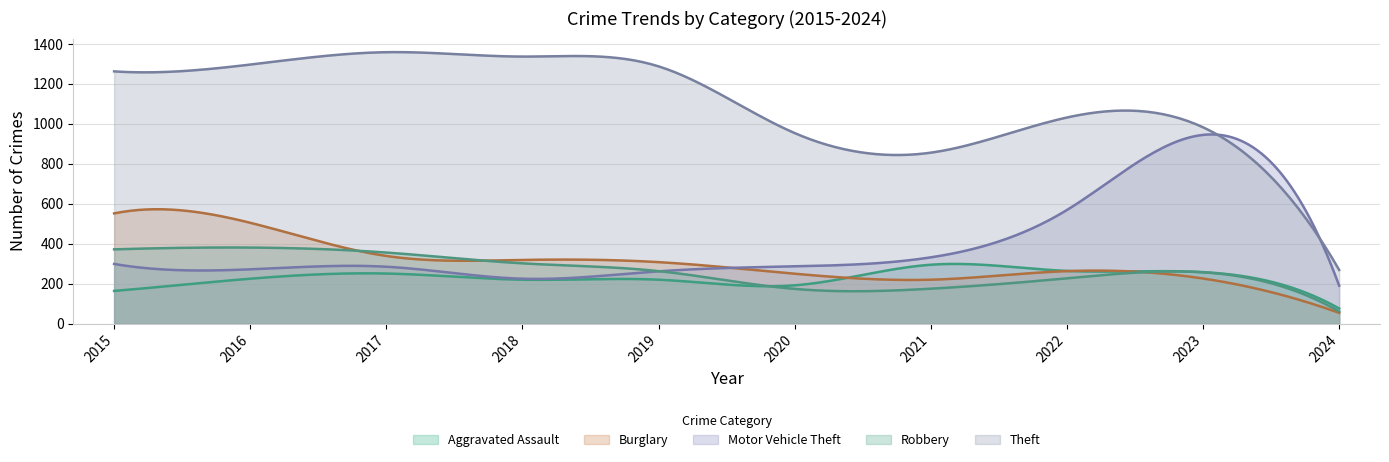

Reading left to right, list all the values displayed in this chart.

Aggravated Assault: 2015=164	2016=225	2017=251	2018=220	2019=220	2020=192	2021=295	2022=264	2023=258	2024=76
Burglary: 2015=552	2016=505	2017=339	2018=319	2019=308	2020=250	2021=220	2022=263	2023=226	2024=54
Motor Vehicle Theft: 2015=299	2016=272	2017=285	2018=225	2019=262	2020=287	2021=332	2022=569	2023=945	2024=190
Robbery: 2015=372	2016=381	2017=356	2018=302	2019=263	2020=174	2021=175	2022=227	2023=257	2024=61
Theft: 2015=1263	2016=1297	2017=1359	2018=1337	2019=1288	2020=954	2021=856	2022=1032	2023=983	2024=269